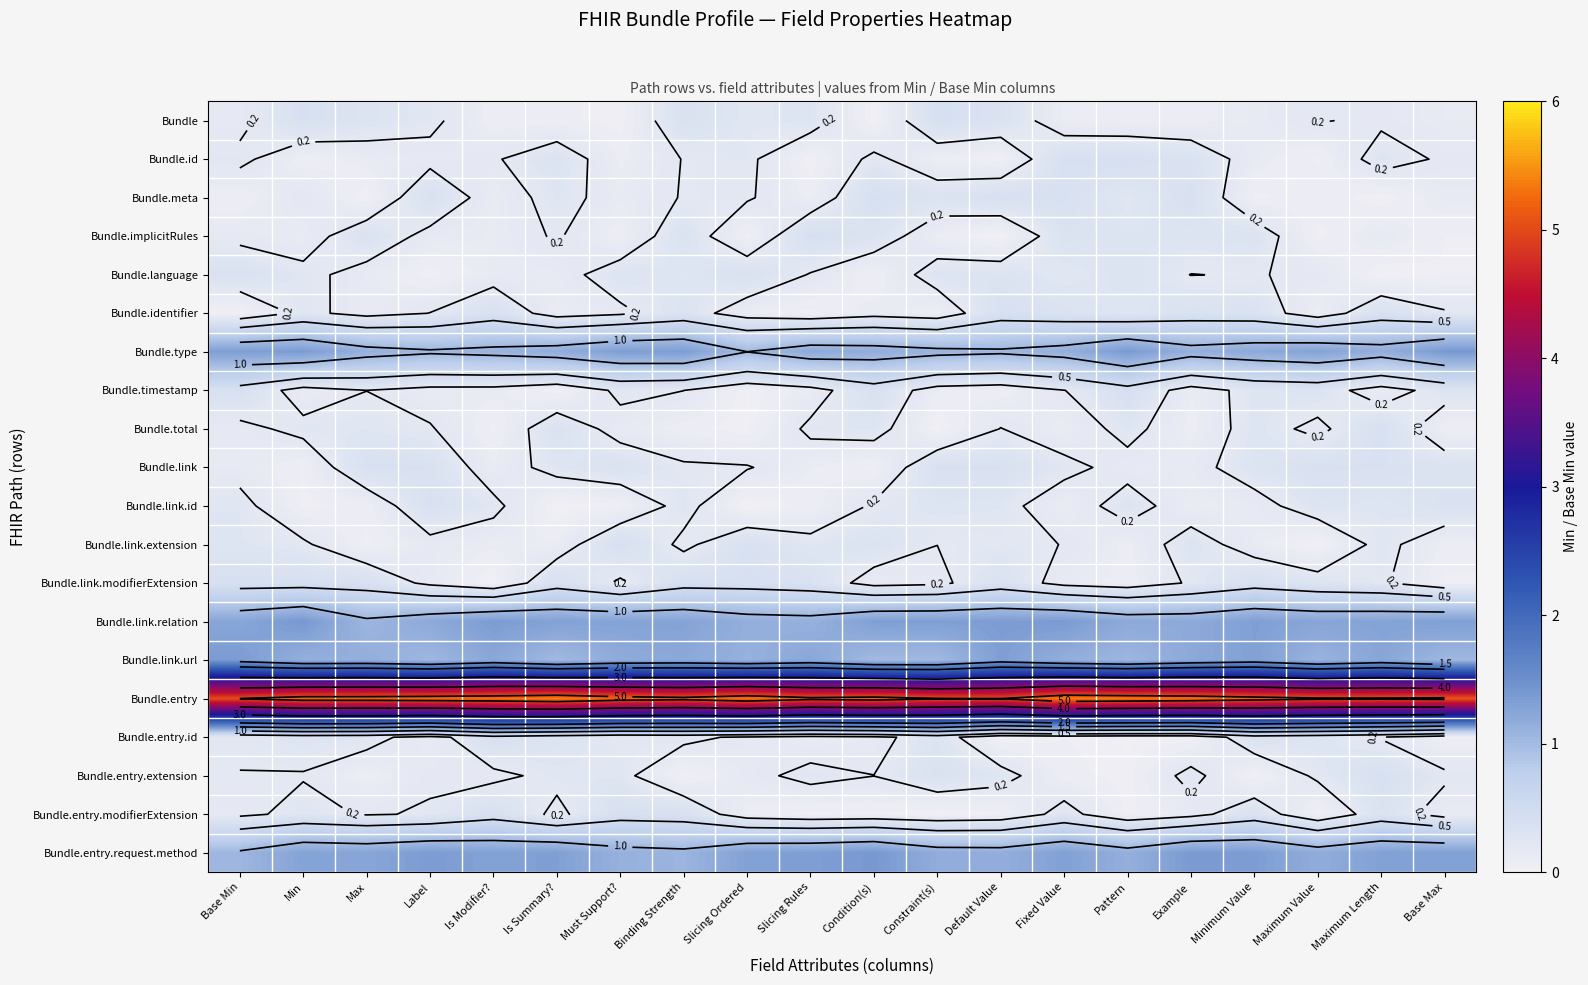

The value of Bundle.entry.modifierExtension at Pattern is 0.0. True or false?

False